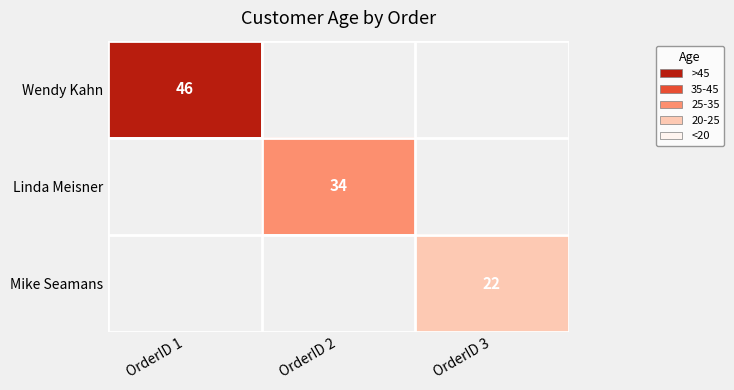

True or false: Wendy Kahn has a value of 32 at OrderID 1.

False